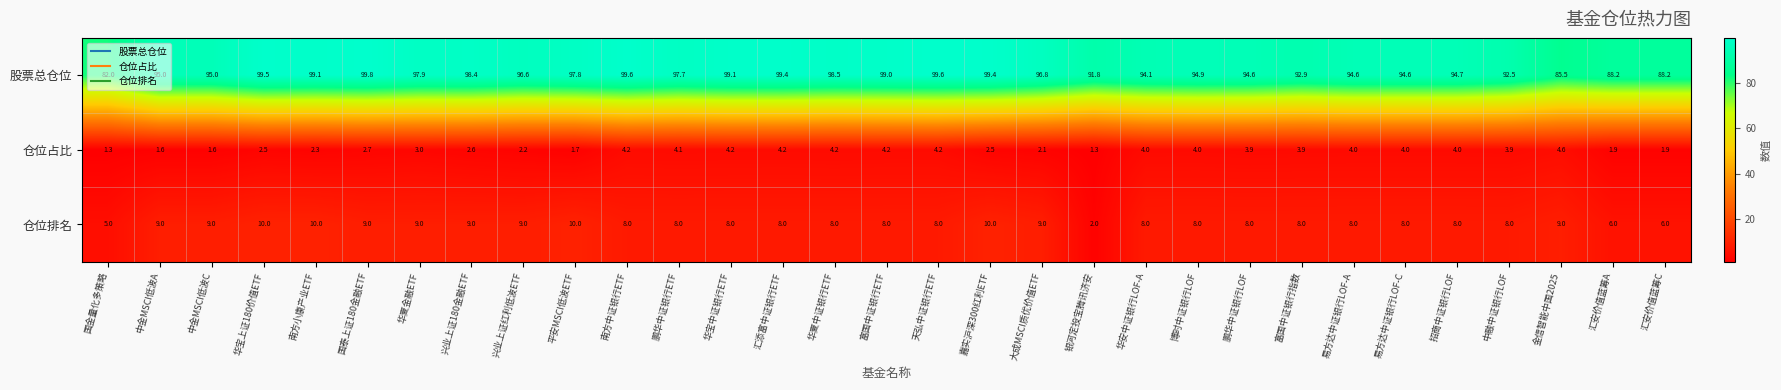

How many series are shown in this chart?

3